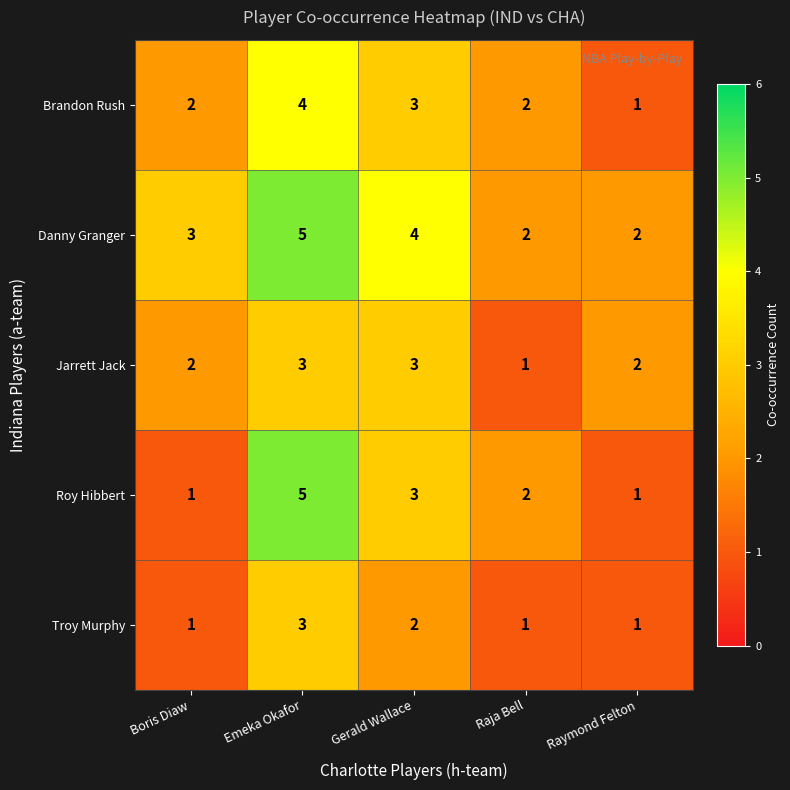

The value of Troy Murphy at Gerald Wallace is 2. True or false?

True